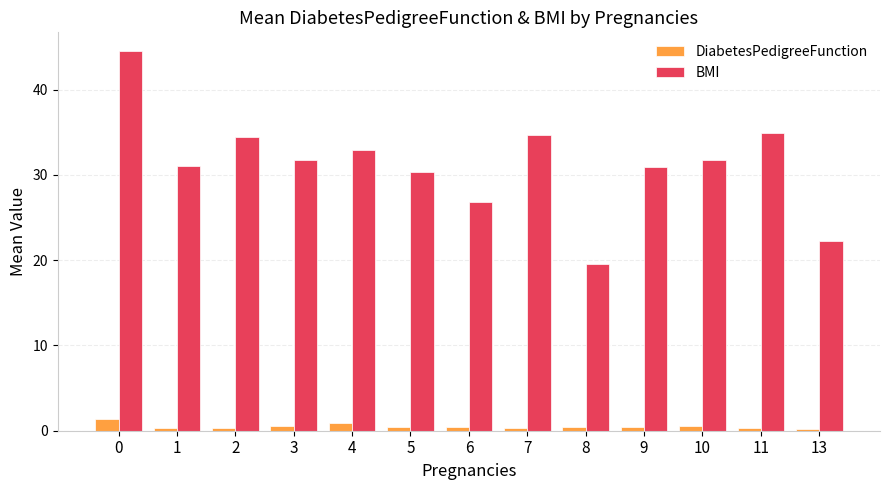

What is the difference between the highest and lowest values at 7?

34.3